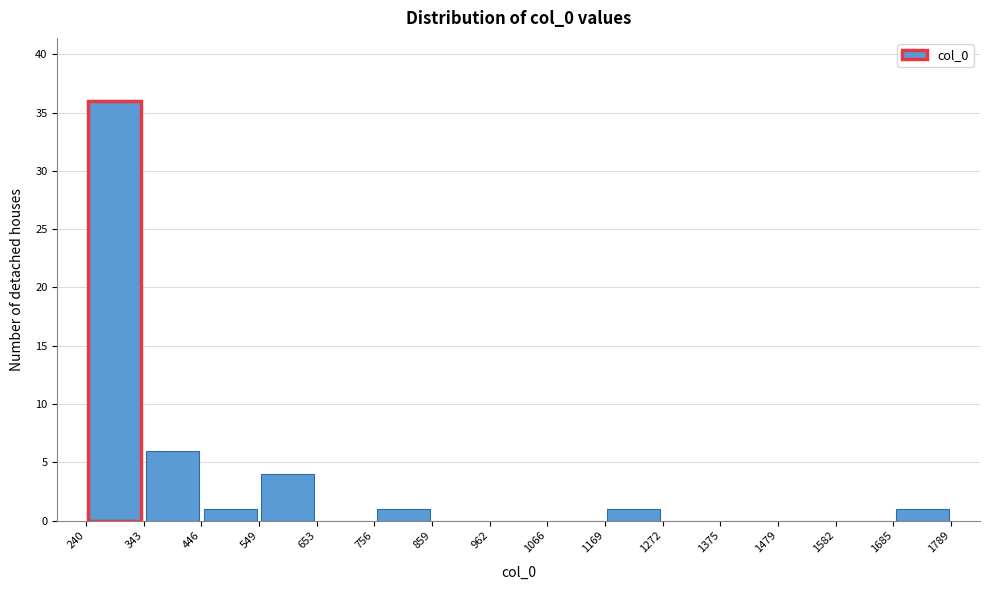

Reading left to right, transcribe this chart: for each bar, give the range it covers on the x-axis and its height. The values are not printed on the chart, so give them approximately, as read against the axis.

240 to 343: 36
343 to 446: 6
446 to 549: 1
549 to 653: 4
653 to 756: 0
756 to 859: 1
859 to 962: 0
962 to 1066: 0
1066 to 1169: 0
1169 to 1272: 1
1272 to 1375: 0
1375 to 1479: 0
1479 to 1582: 0
1582 to 1685: 0
1685 to 1789: 1